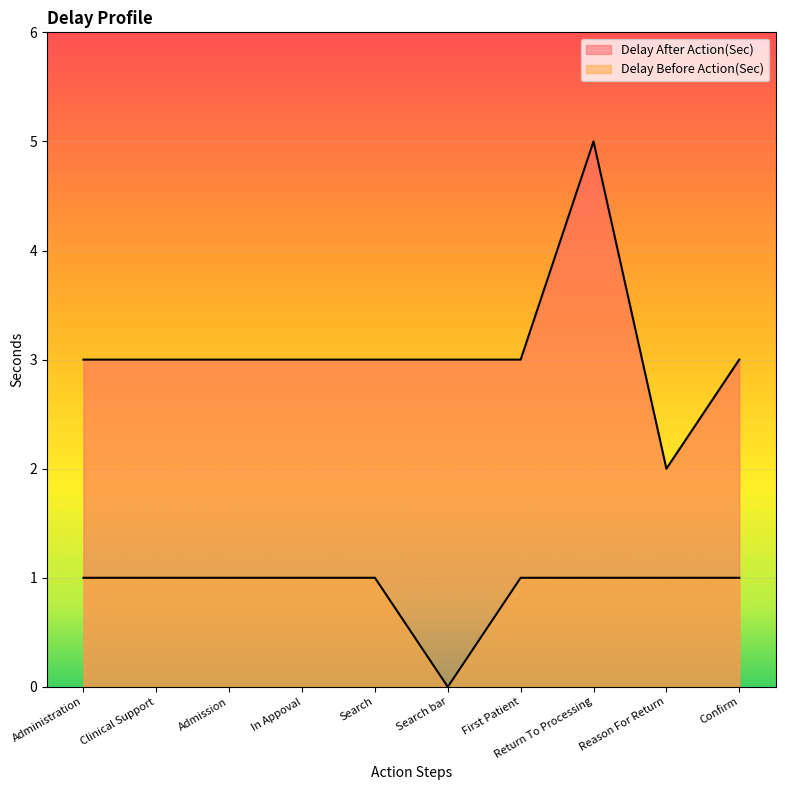

What is the maximum value shown in the chart?

5